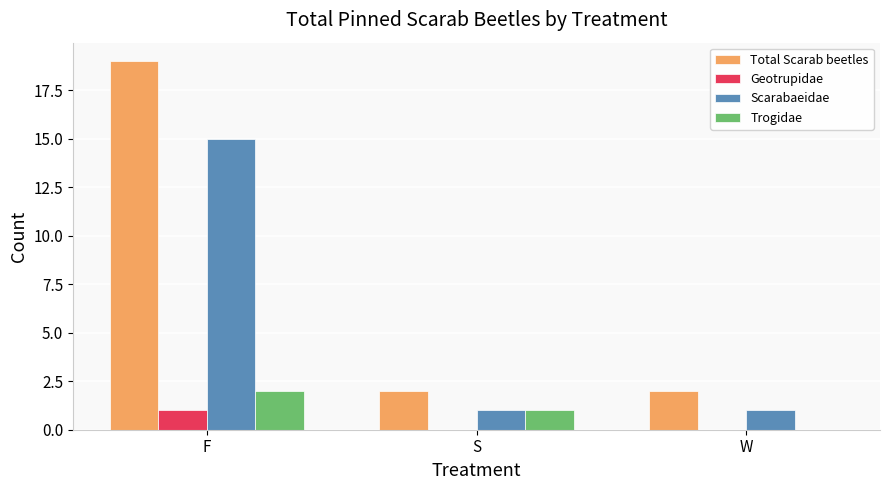

At which category is the sum across all series the highest?

F